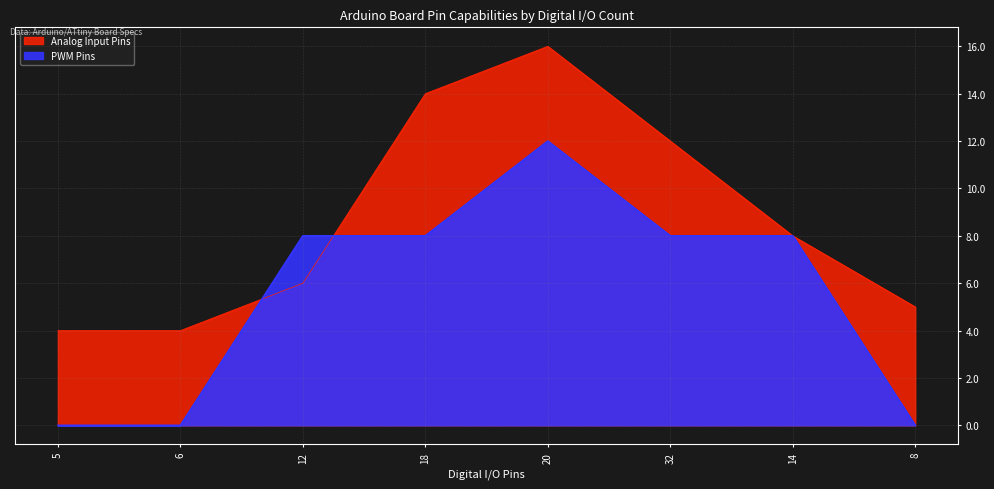

What is the value of the PWM Pins point at the 7th from the left?

8